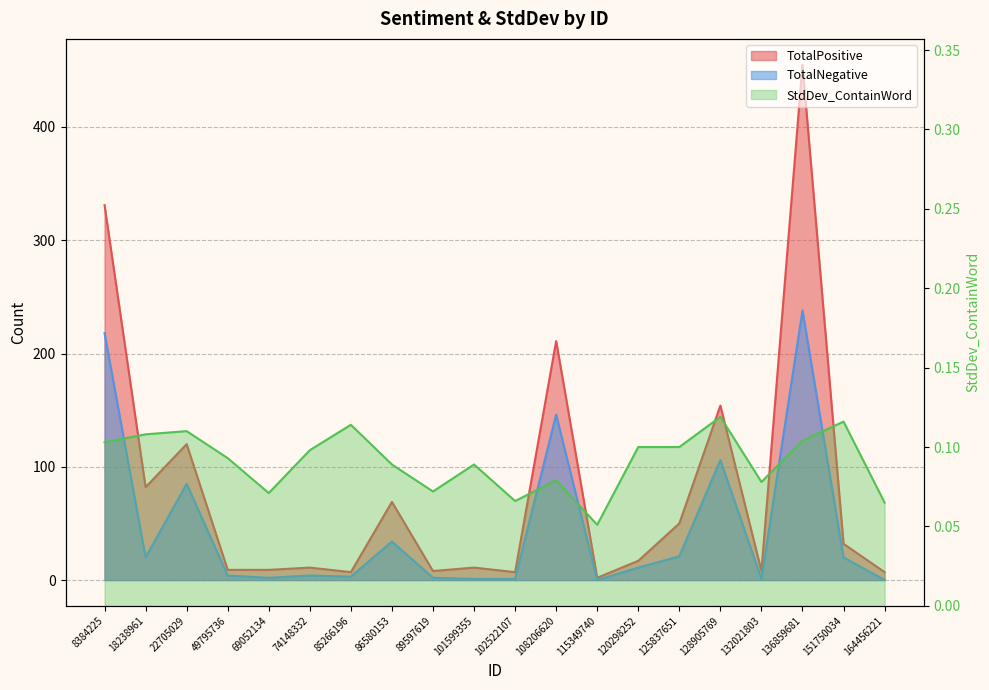

Reading right to left, list all the values displayed in this chart.

TotalPositive: 7.0	32.0	455.0	8.0	154.0	50.0	17.0	2.0	211.0	7.0	11.0	8.0	69.0	7.0	11.0	9.0	9.0	120.0	82.0	331.0
TotalNegative: 0.0	20.0	238.0	1.0	106.0	21.0	11.0	0.0	146.0	1.0	1.0	2.0	34.0	3.0	4.0	2.0	4.0	85.0	20.0	218.0
StdDev_ContainWord: 0.1	0.1	0.1	0.1	0.1	0.1	0.1	0.1	0.1	0.1	0.1	0.1	0.1	0.1	0.1	0.1	0.1	0.1	0.1	0.1